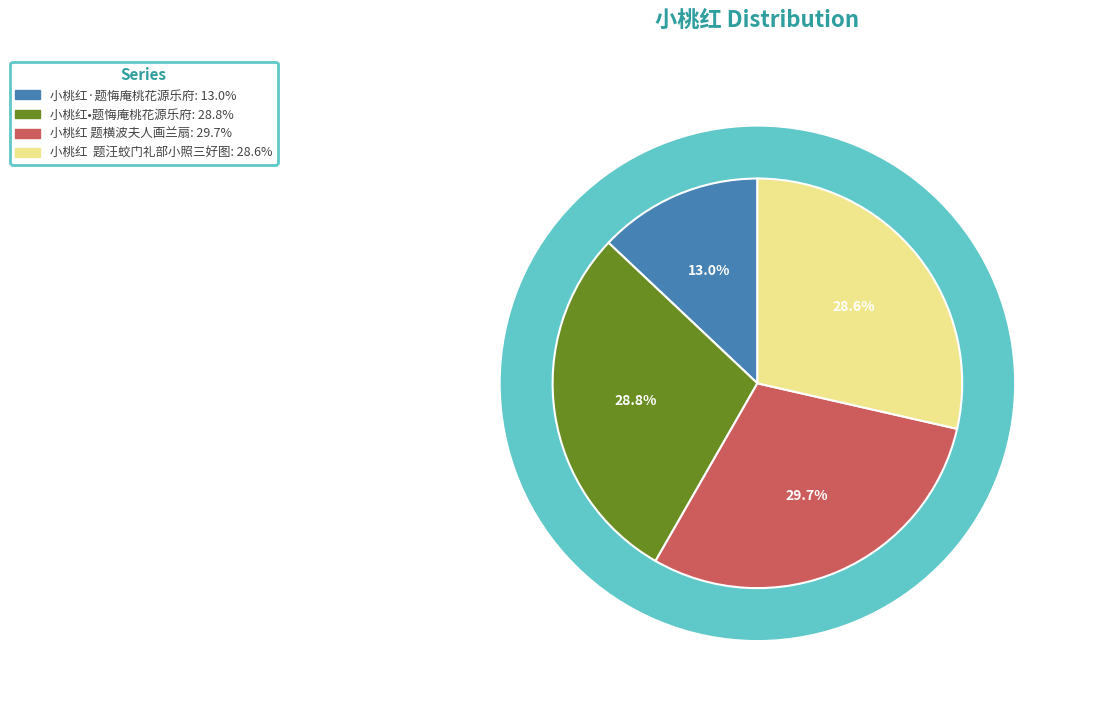

Does 小桃红•题悔庵桃花源乐府 represent more than half of the total?

No